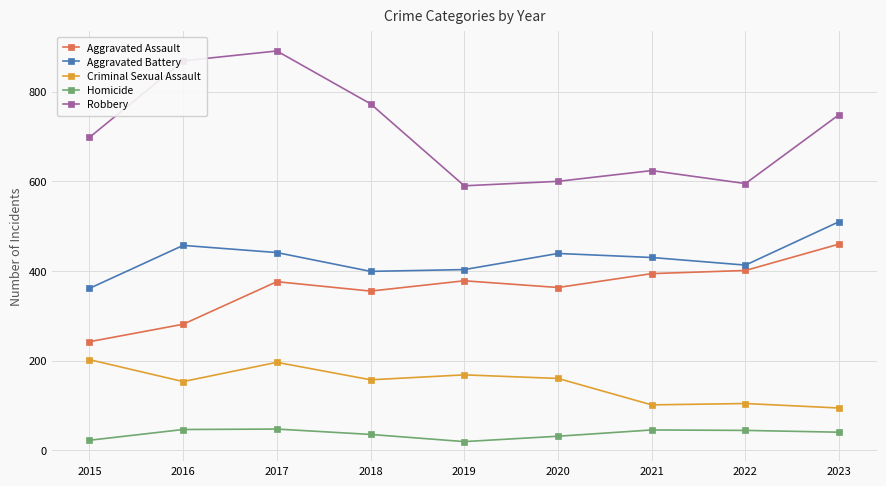

How many lines are shown in the chart?

5